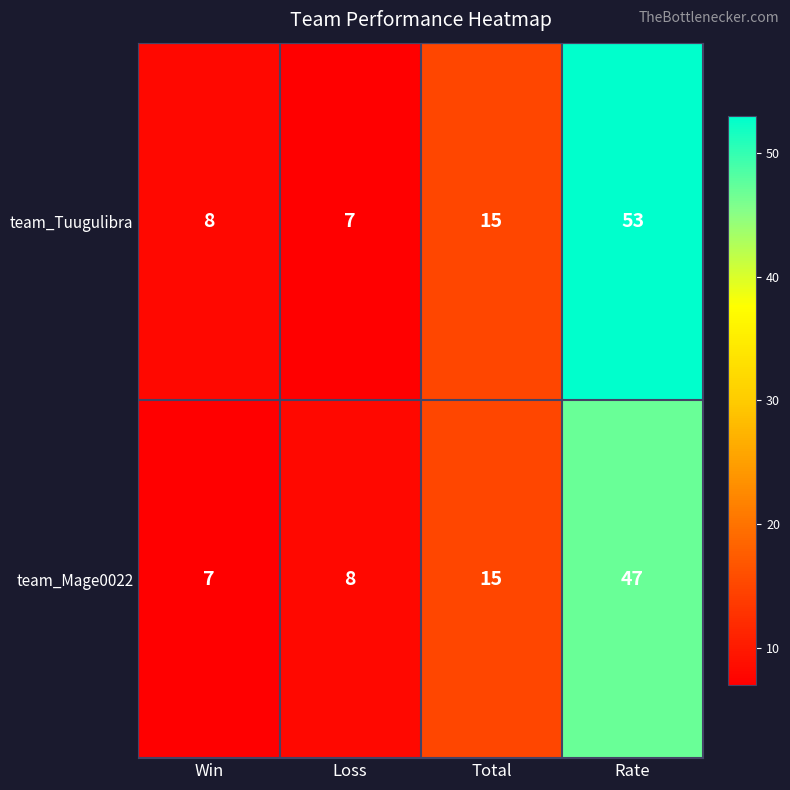

What is the difference between the highest and lowest values at Rate?

6